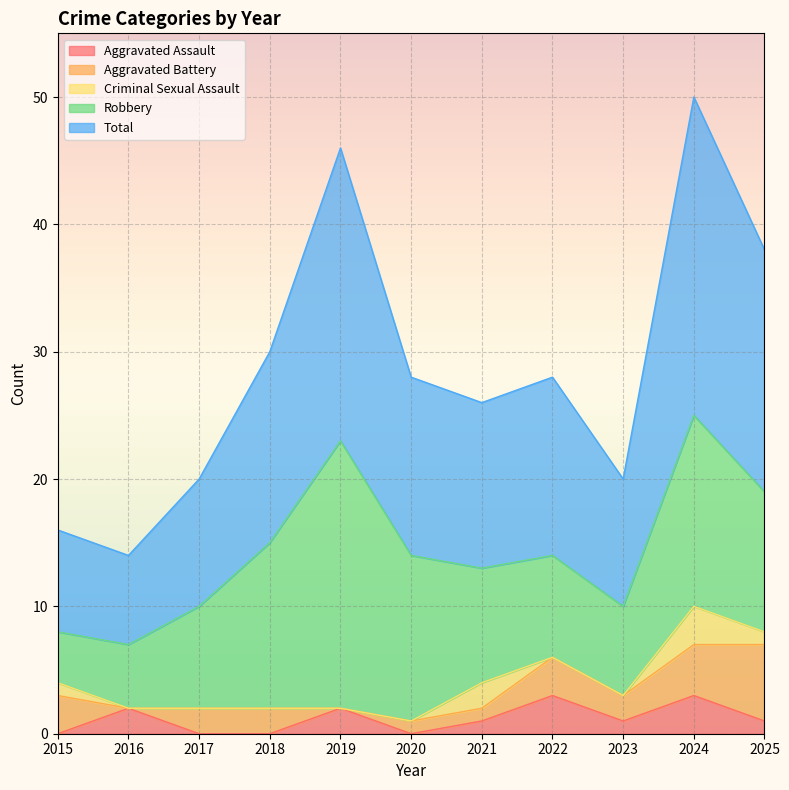

What is the difference between the highest and lowest values at 2022?

14